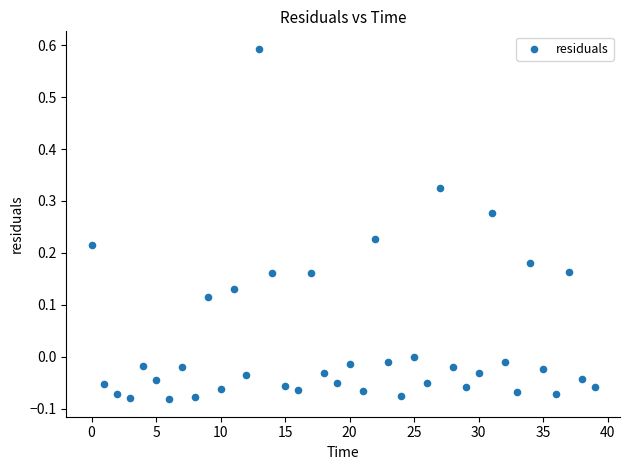

What is the range of Y values (max minus min)?

0.7